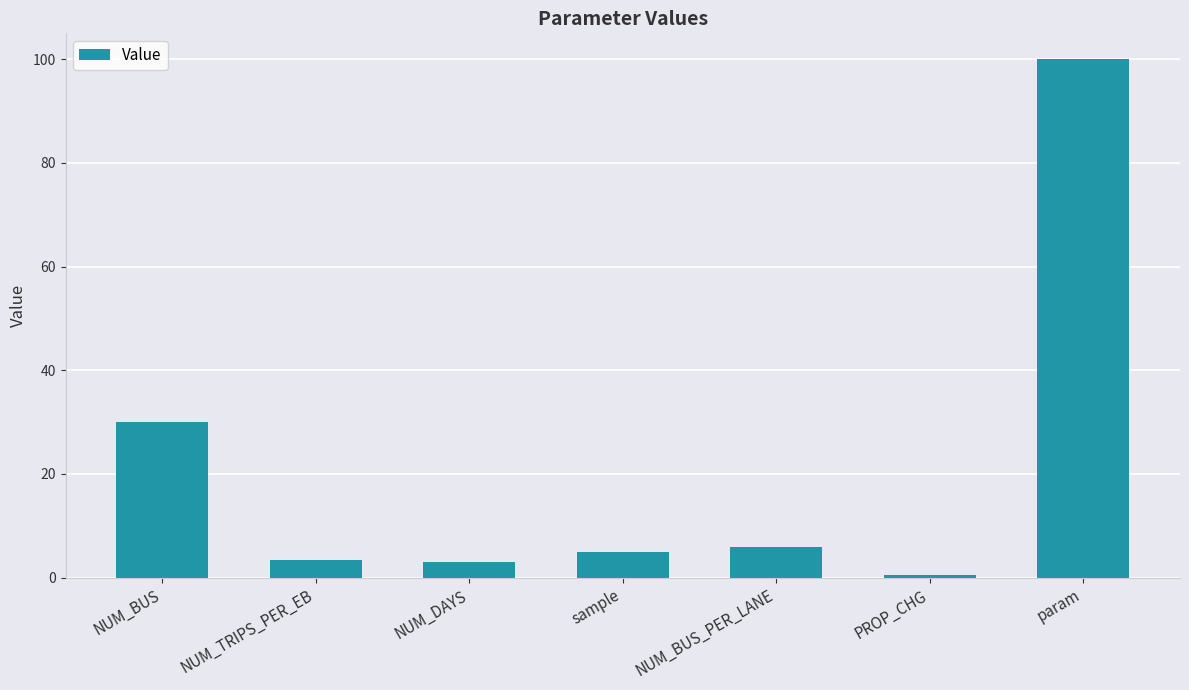

What position from the right is sample?

4